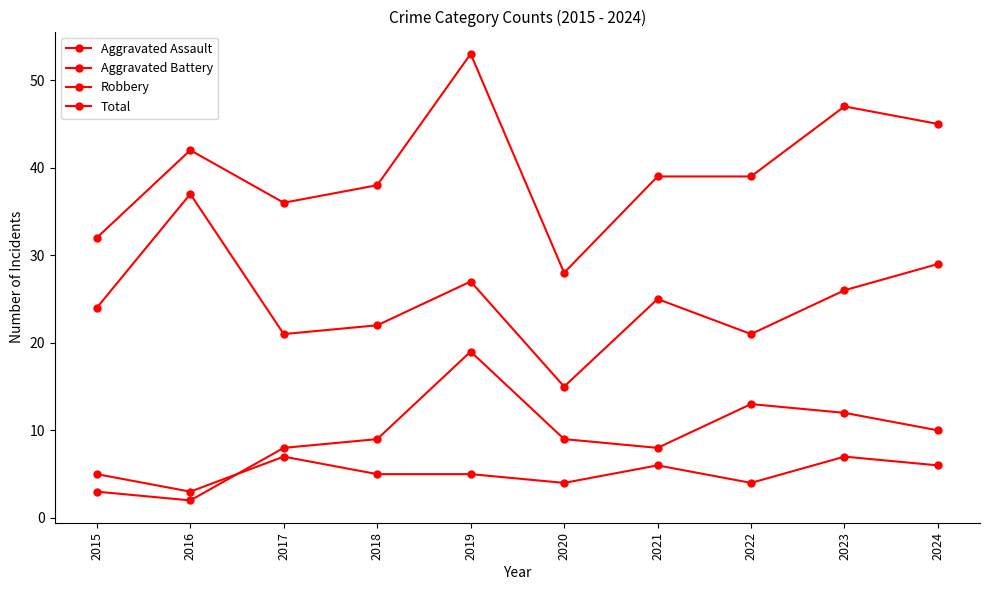

List the labels in order of Robbery value, largest first.

2016, 2024, 2019, 2023, 2021, 2015, 2018, 2017, 2022, 2020